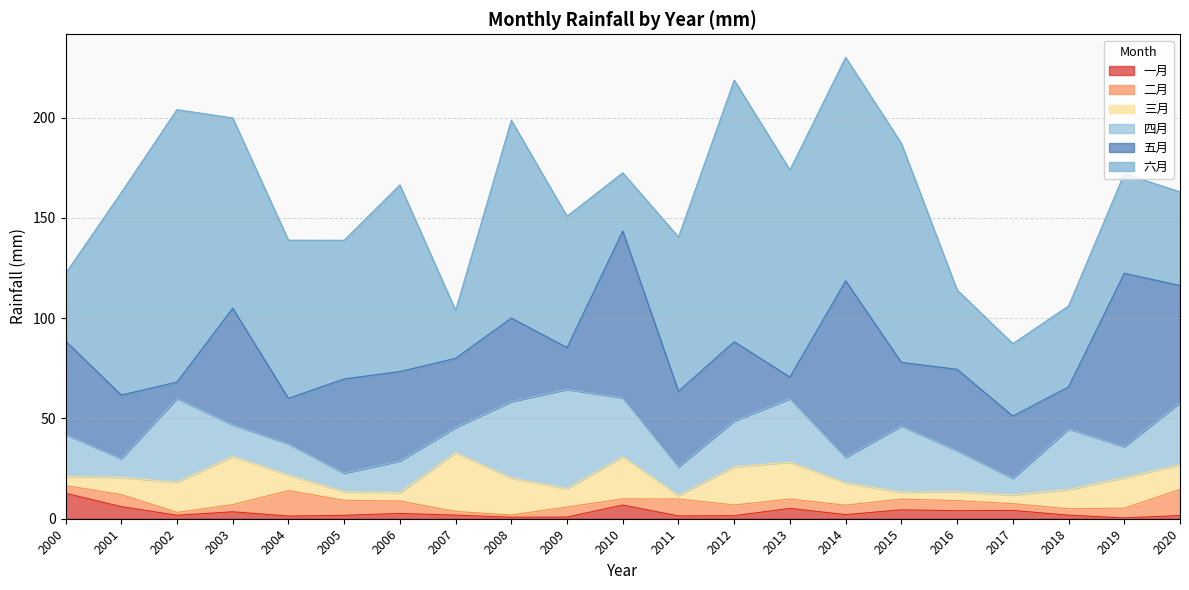

Reading left to right, transcribe all the data shown in this chart.

一月: 12.7	6.0	1.7	3.5	1.3	1.7	2.6	1.8	0.7	0.8	6.8	1.4	1.5	5.2	2.0	4.4	4.0	4.1	1.8	0.4	1.6
二月: 3.8	6.0	1.4	3.6	12.7	7.5	6.2	1.8	1.1	5.1	3.1	8.5	5.4	4.6	4.7	5.4	5.0	3.4	3.2	4.9	13.0
三月: 4.6	8.6	15.1	24.0	7.8	4.3	4.2	29.3	18.5	9.2	21.1	1.7	19.0	18.4	11.1	3.5	4.4	4.4	9.6	15.2	12.4
四月: 21.0	9.4	41.8	15.8	15.6	9.2	15.8	12.6	38.2	49.5	29.4	14.3	22.9	31.6	12.8	33.0	20.5	8.3	30.3	15.5	30.9
五月: 46.5	31.6	8.1	58.1	22.6	47.0	44.5	34.5	41.6	20.8	83.1	37.7	39.4	10.8	88.0	31.7	40.5	31.0	20.9	86.4	58.4
六月: 33.7	101.0	135.9	94.9	78.9	69.1	93.1	23.9	98.6	65.5	29.1	76.9	130.5	103.3	111.4	109.2	39.5	36.1	40.4	49.7	46.7